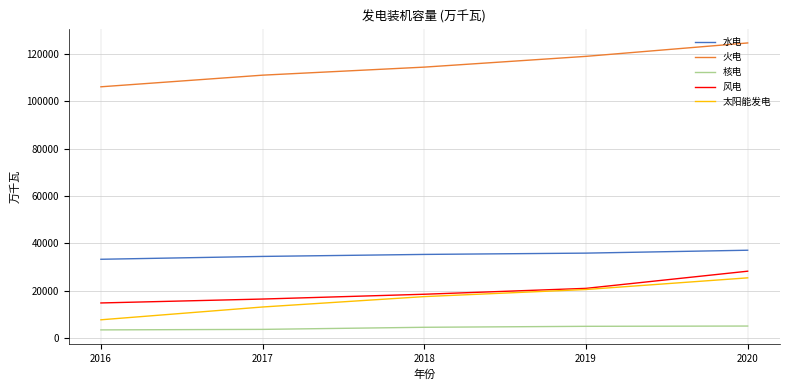

True or false: 水电 has more than 0 points higher than both neighbors.

False